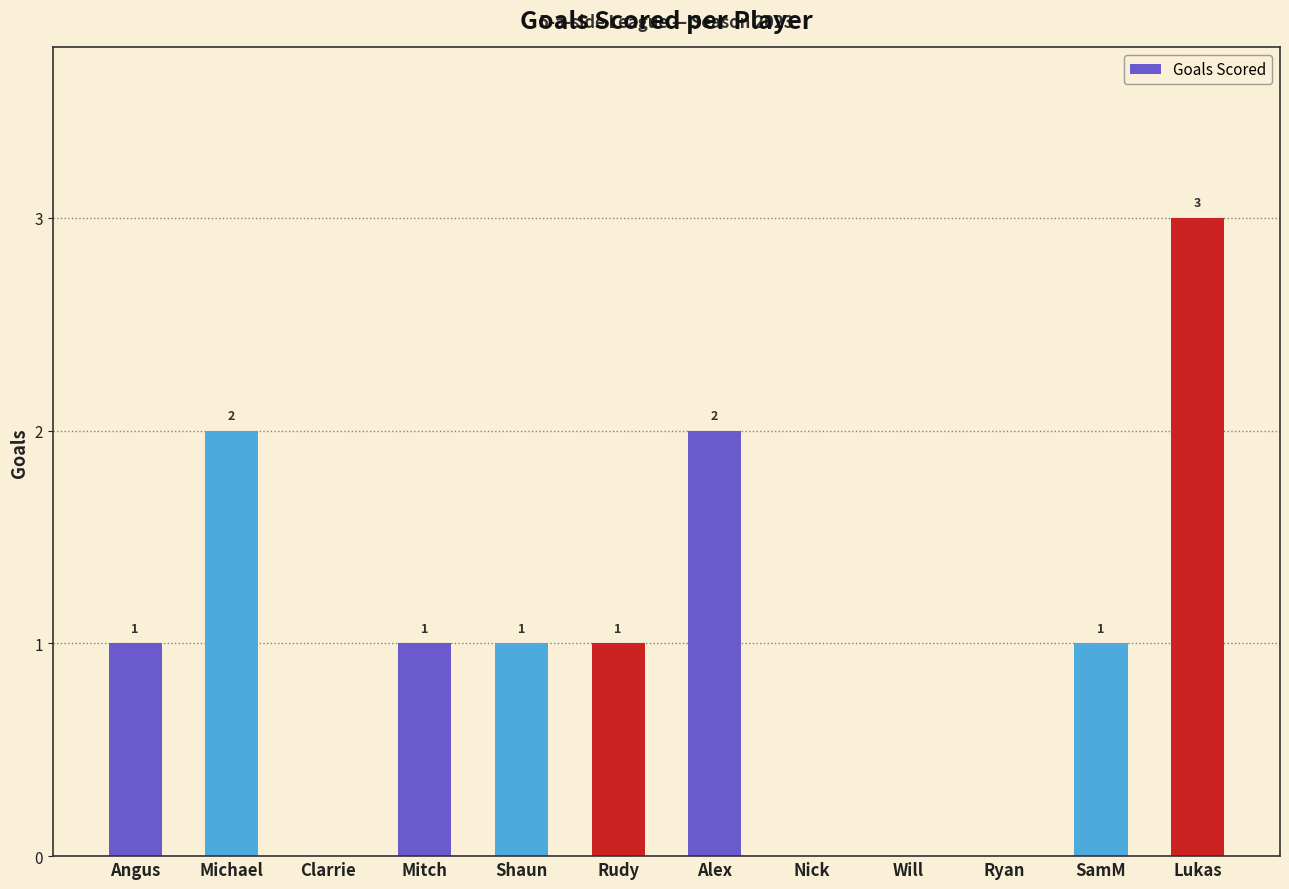

Which has a higher value, Lukas or Rudy?

Lukas